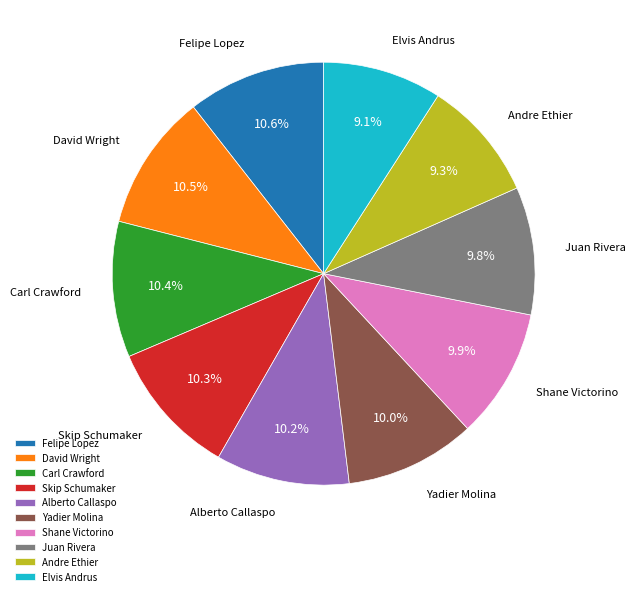

Which has a higher value, Elvis Andrus or Alberto Callaspo?

Alberto Callaspo